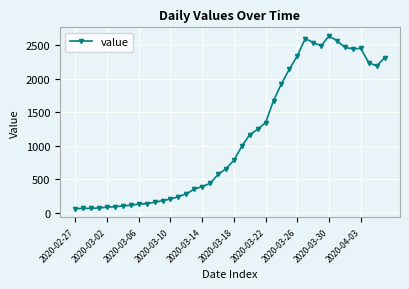

Is this an area chart (filled region under the line)?

No